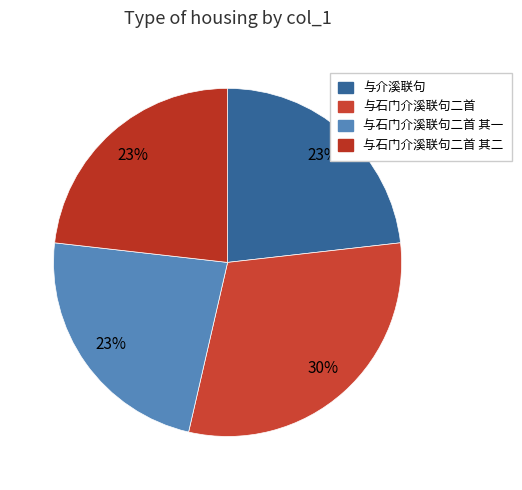

The 与介溪联句 slice represents 17% of the pie. True or false?

False